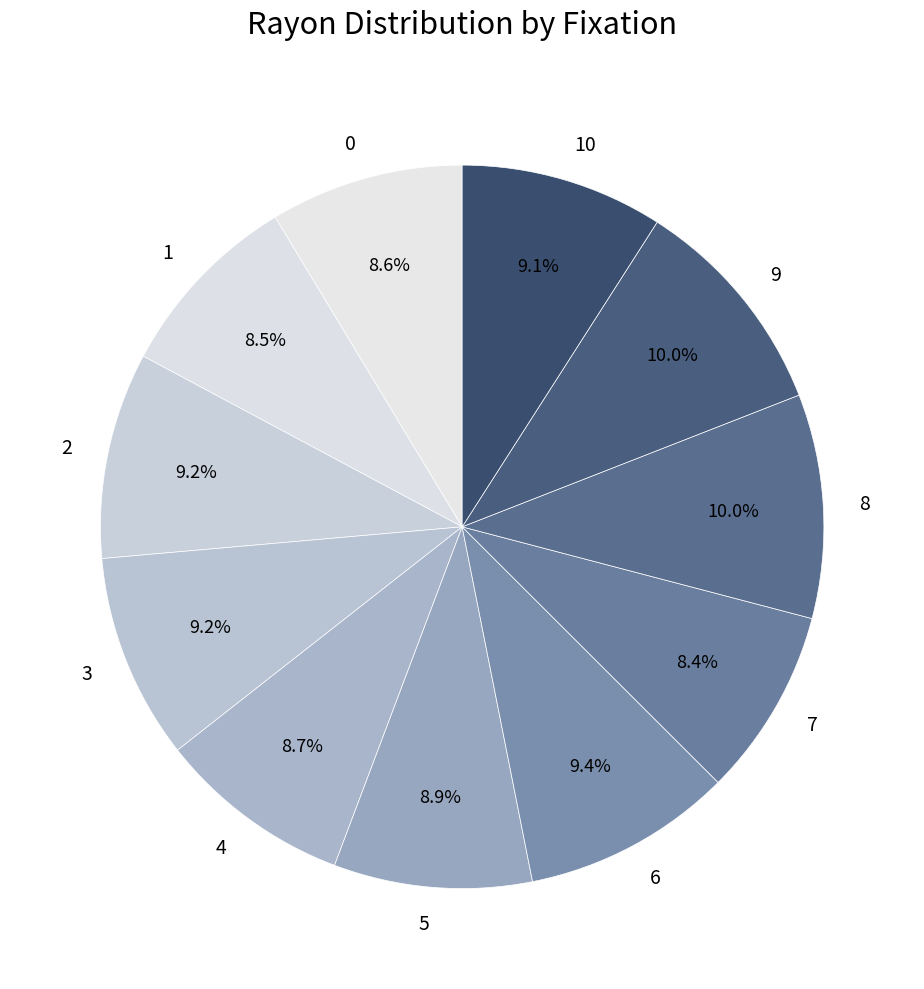

Between 6 and 0, which is larger?

6